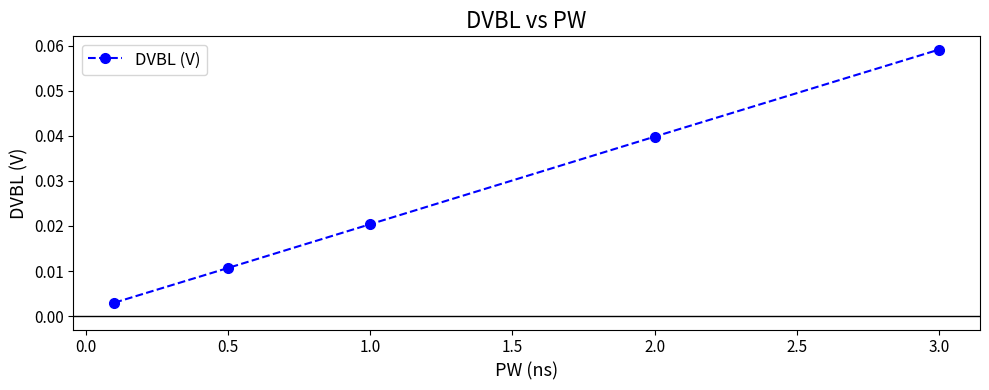

Between 1.0 and 3.0, which is larger?

3.0